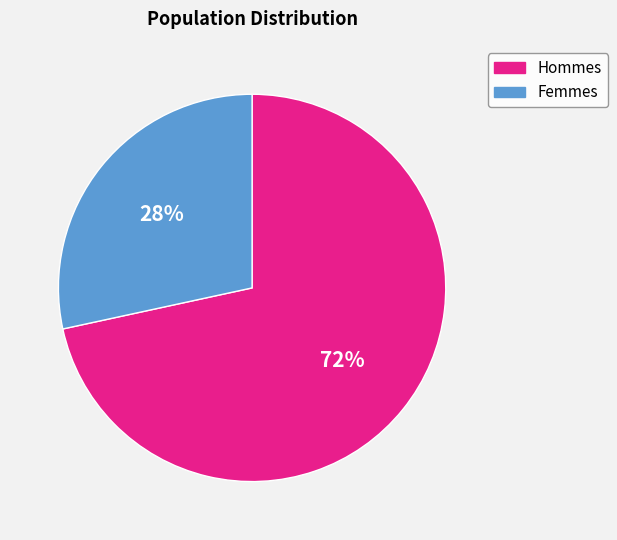

To the nearest percent, what is the combined percentage of Femmes and Hommes?

100%